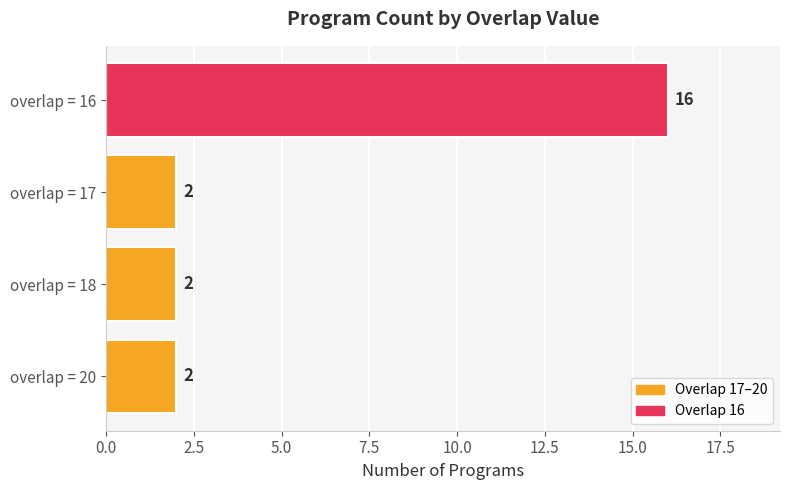

Is it true that the value at overlap = 16 is 16?

True